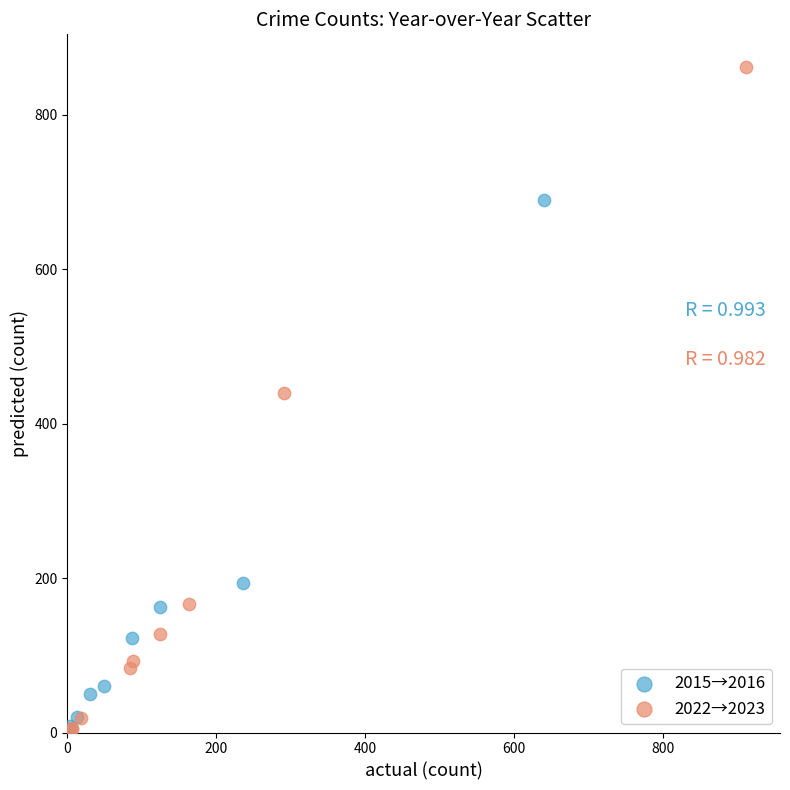

Which series has the largest Y range (max minus min)?

2022→2023